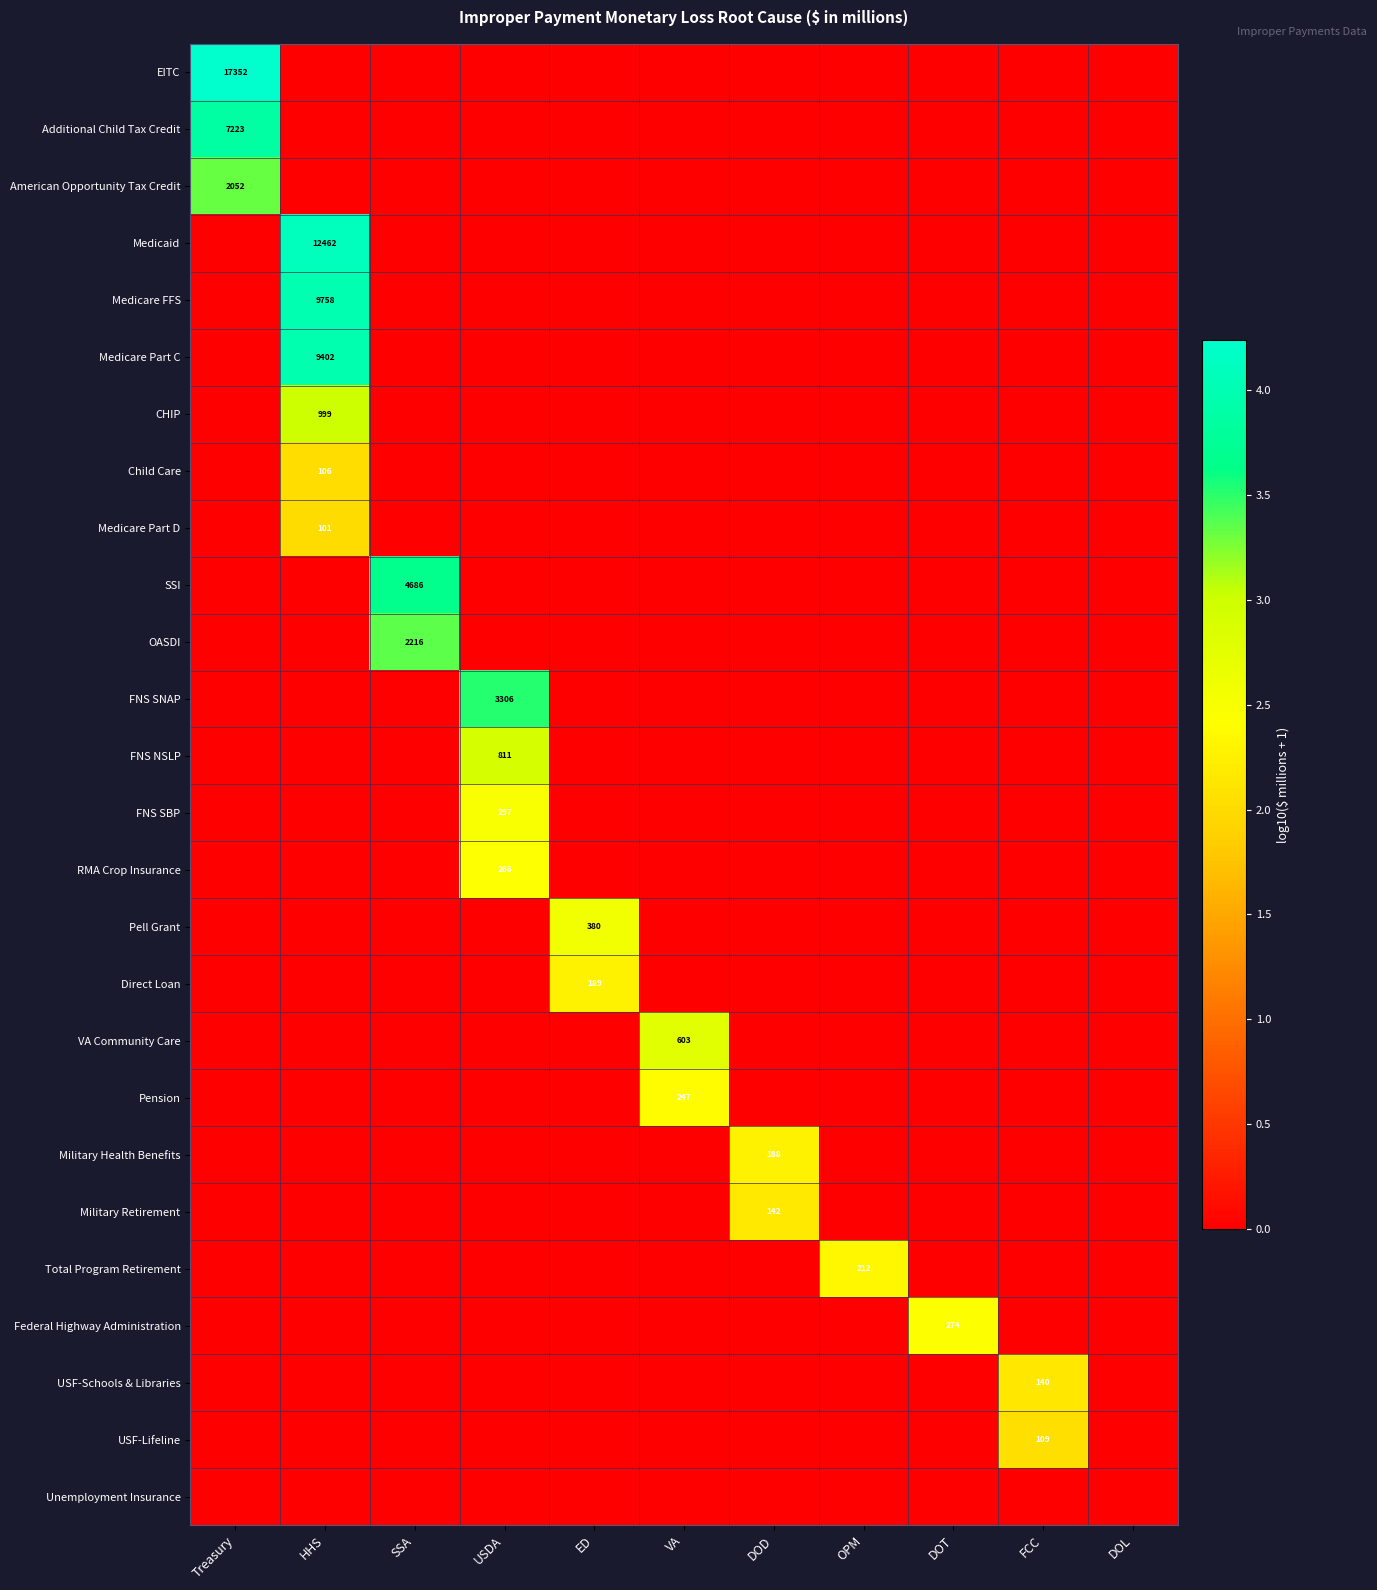

The value of Additional Child Tax Credit at Treasury is 7223. True or false?

True